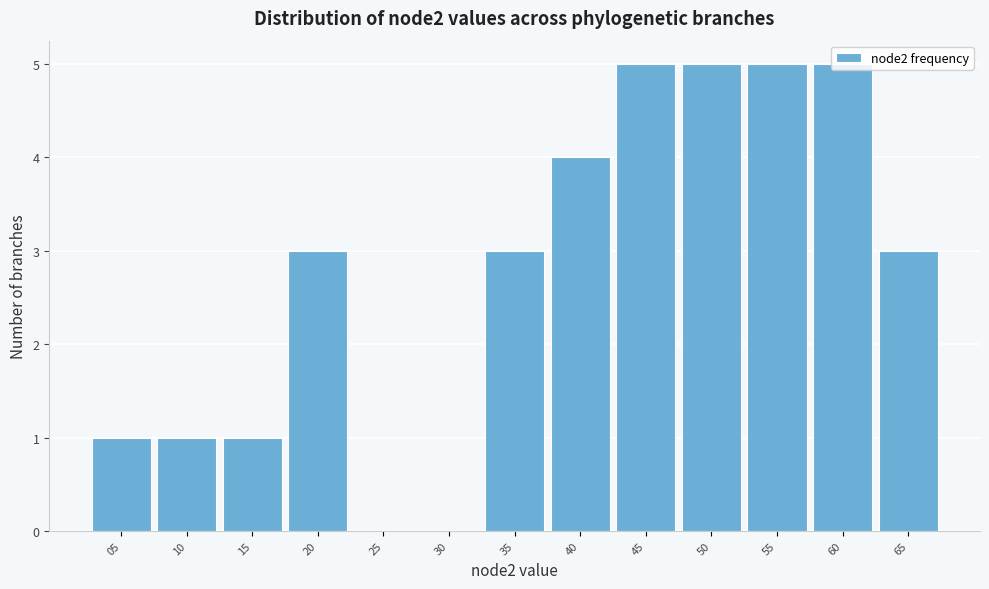

What is the height of the bar covering 7.5 to 12.5 on the x-axis? The values are not printed on the chart, so give them approximately, as read against the axis.

1